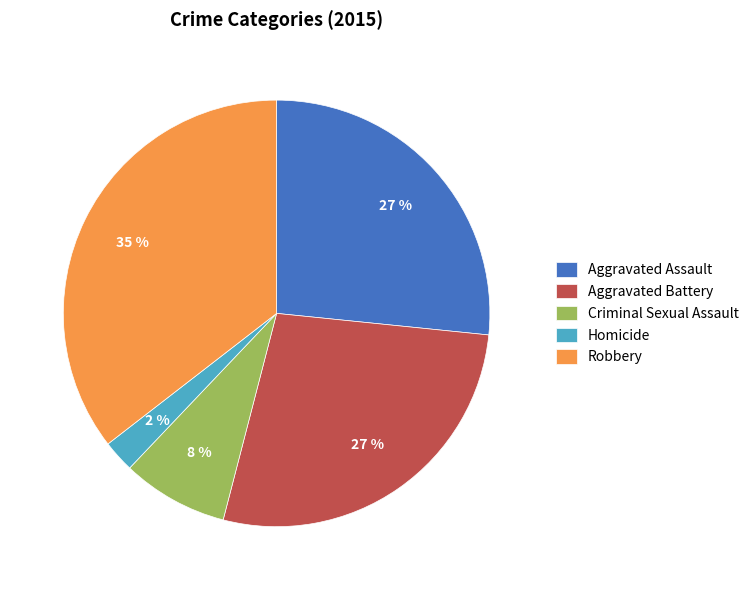

What is the ratio of the value at Robbery to the value at Aggravated Battery?

1.3